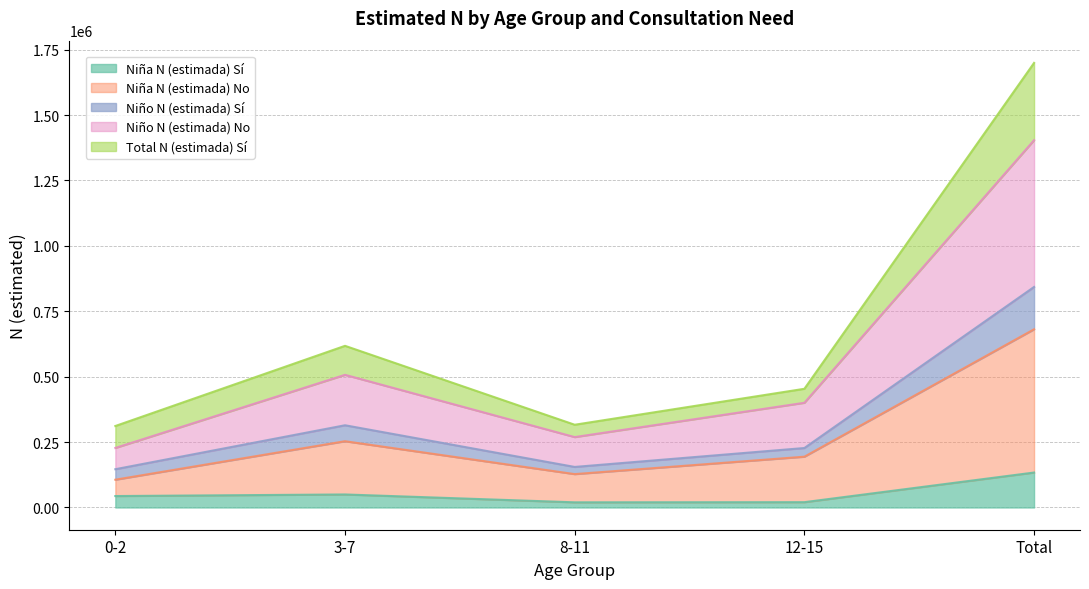

Which category has the highest value in the Niña N (estimada) Sí series?

Total